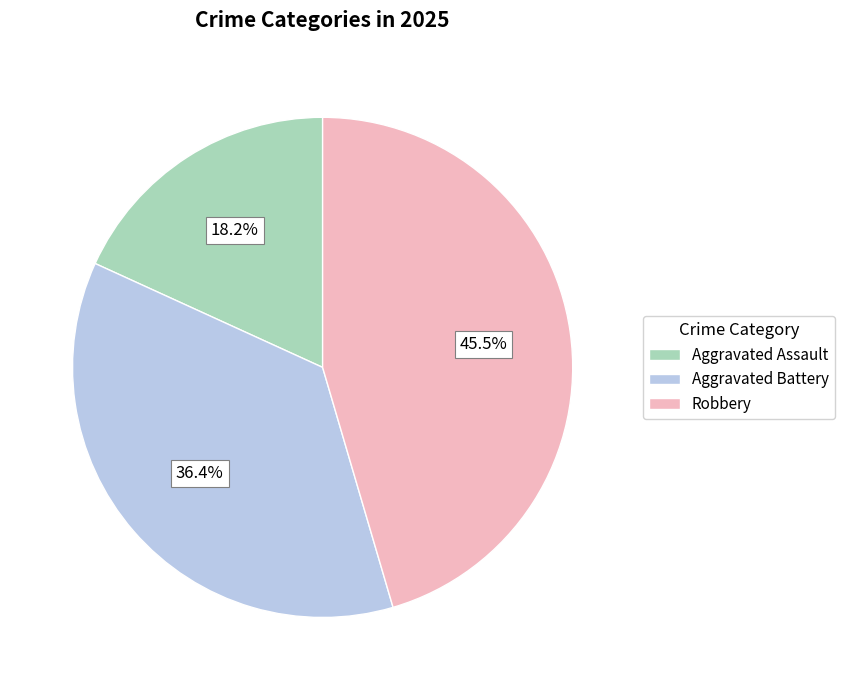

To the nearest percent, what is the combined percentage of Aggravated Assault and Robbery?

64%